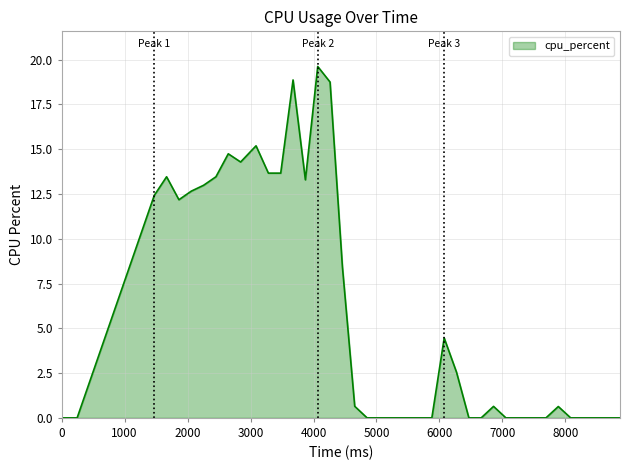

What is the difference between the maximum and minimum values?

19.6